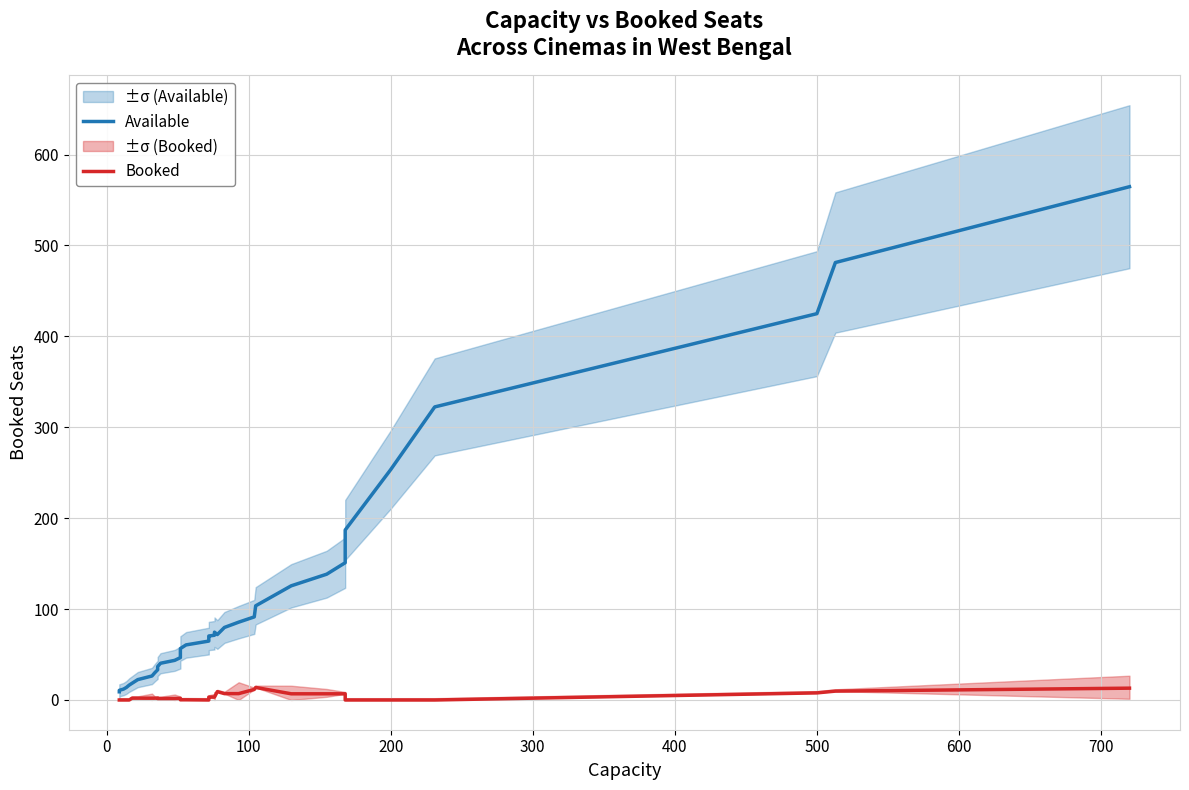

How many positive values does the Booked series have?

30